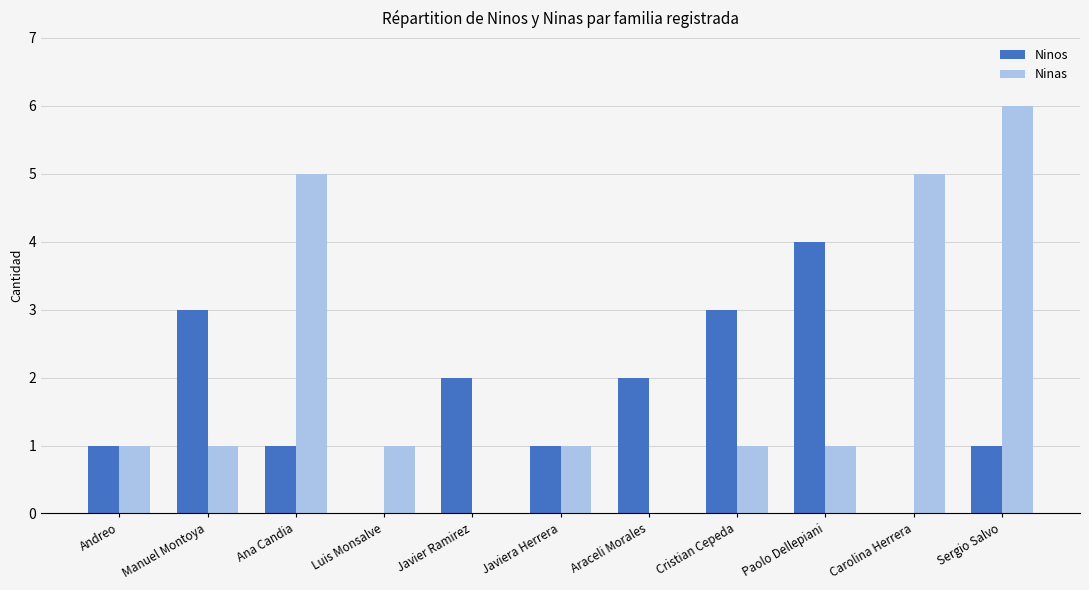

At which category is the sum across all series the highest?

Sergio Salvo